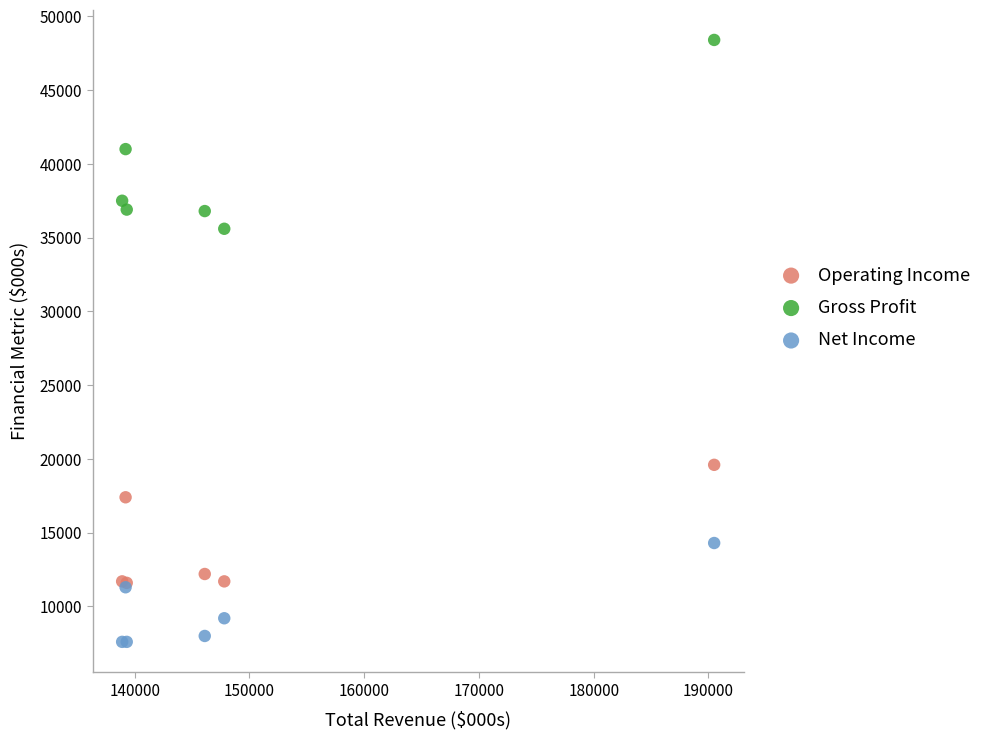

What are all the series names shown in the legend?

Operating Income, Gross Profit, Net Income